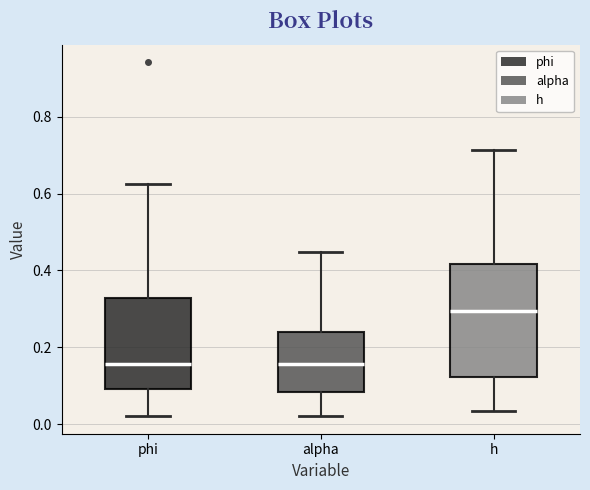

Reading left to right, transcribe this box plot: for each box, give where its median line is, the range the box spans, and where its two whiskers end, as read against the y-axis. The values are not printed on the chart, so give them approximately, as read against the axis.

phi: median 0.16, box 0.10 to 0.32, whiskers 0.02 to 0.62
alpha: median 0.16, box 0.08 to 0.24, whiskers 0.02 to 0.44
h: median 0.30, box 0.12 to 0.42, whiskers 0.04 to 0.72